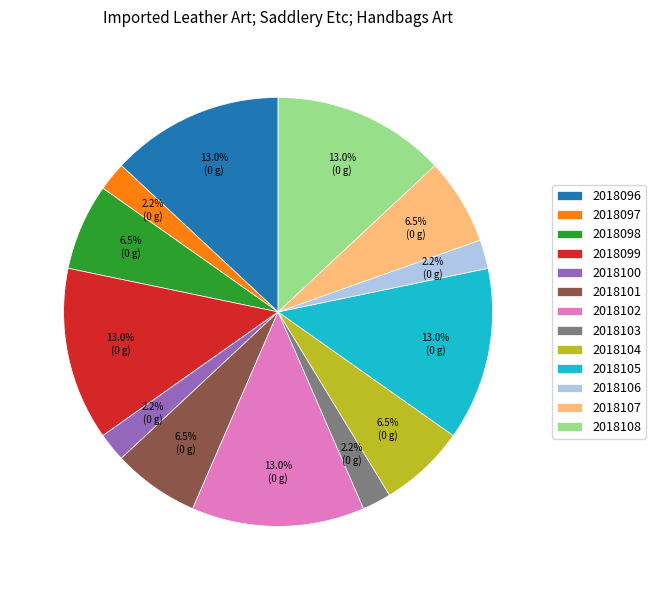

To the nearest percent, what is the average slice percentage?

8%